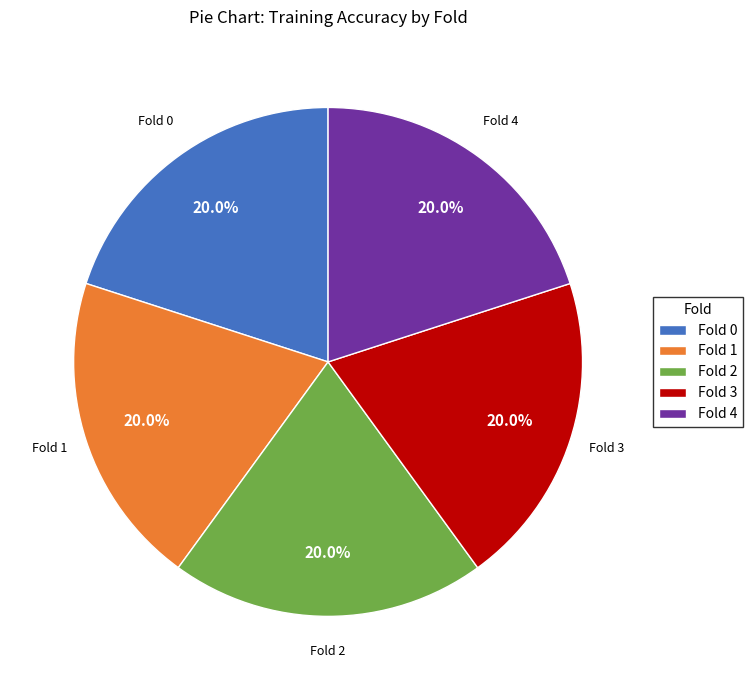

Count the number of slices in the pie.

5